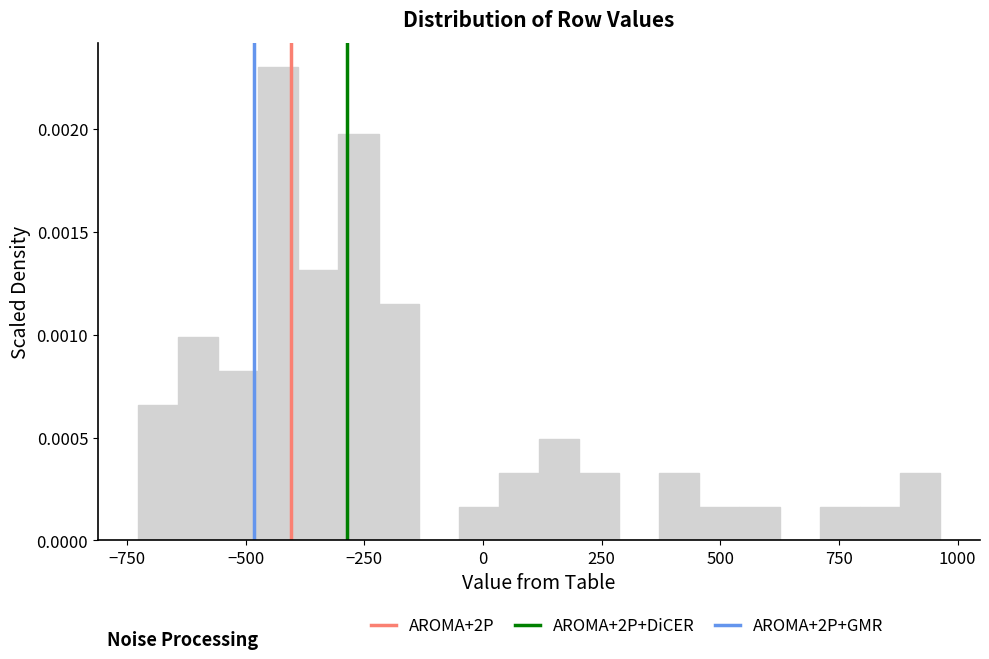

Read against the x-axis, roughly where is the centre of the tallest bar?

-450